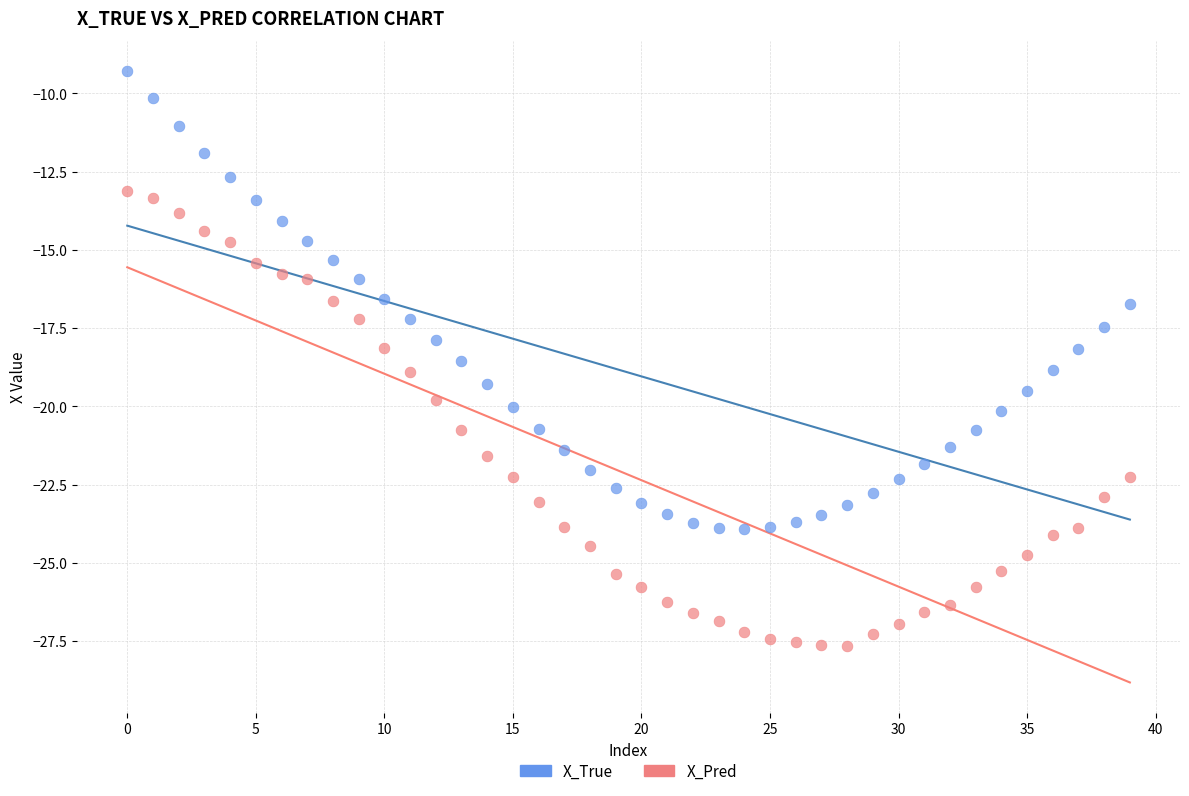

Which series contains the lowest Y value?

X_Pred